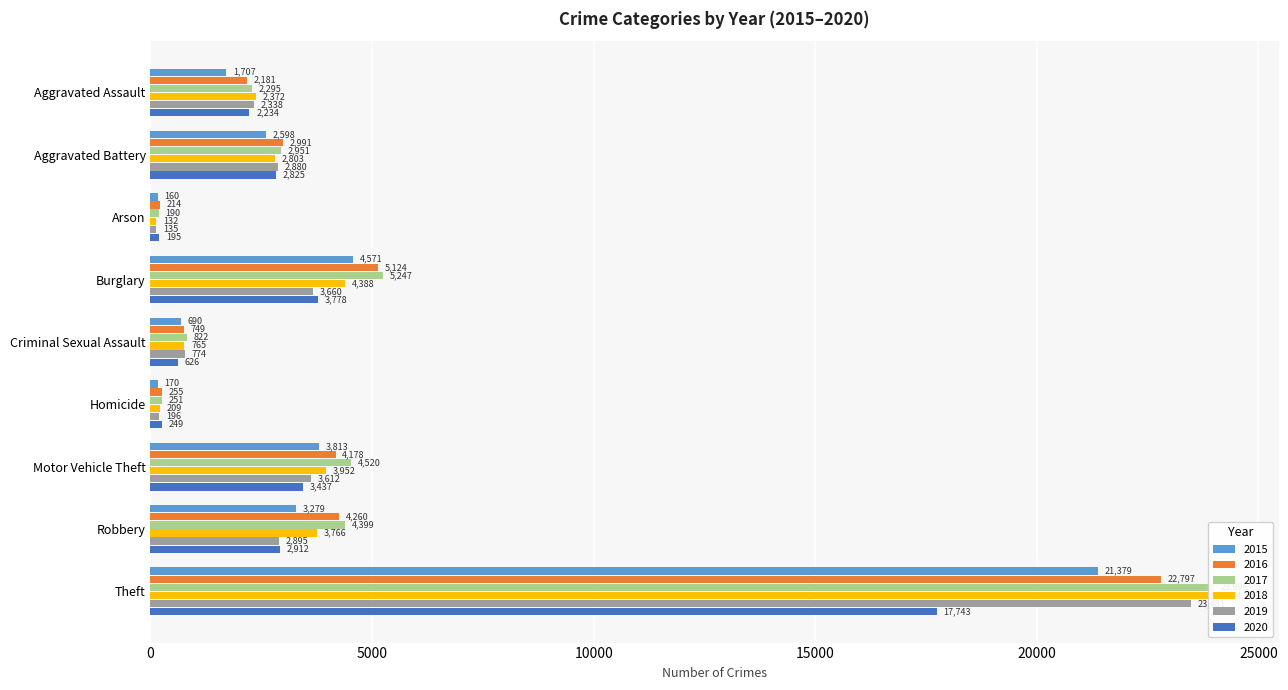

Which series has the largest range (max minus min)?

2018